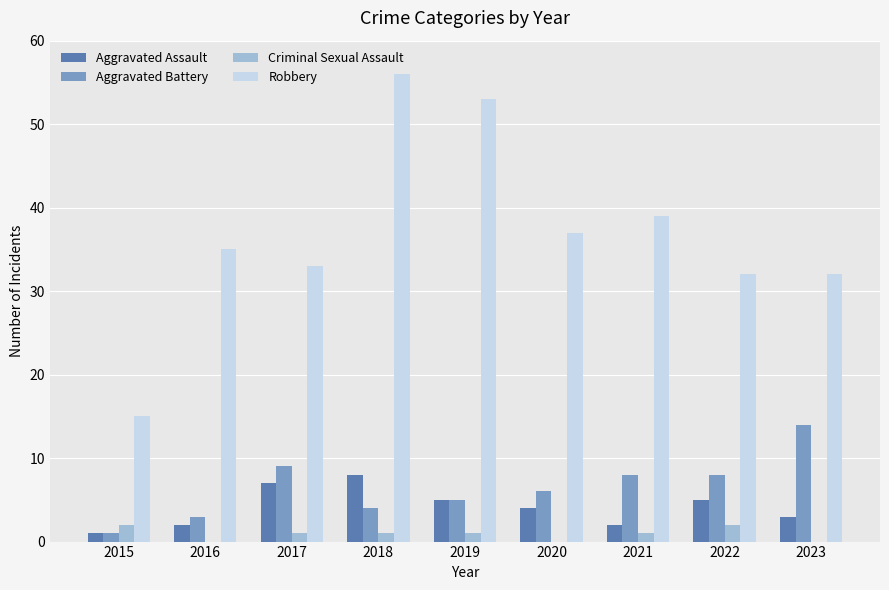

What is the sum of the Robbery values at 2018 and 2021?

95